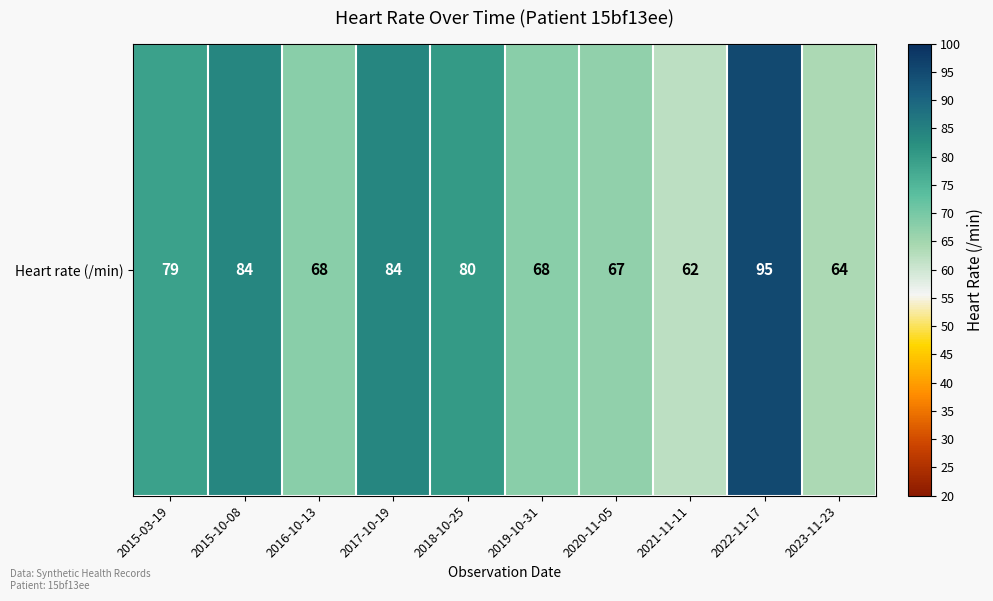

Approximately how many times larger is the value at 2019-10-31 compared to 2023-11-23?

1.1